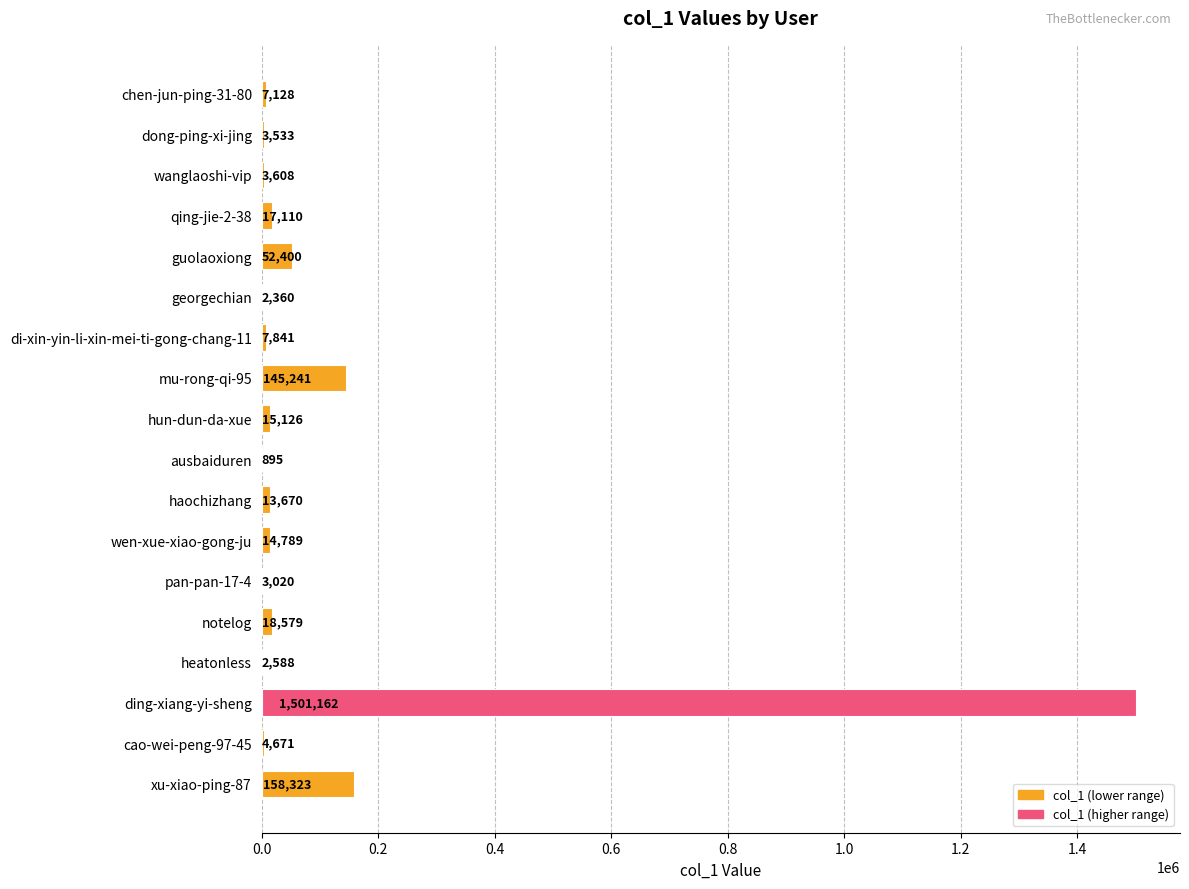

Read the value at heatonless.

2588